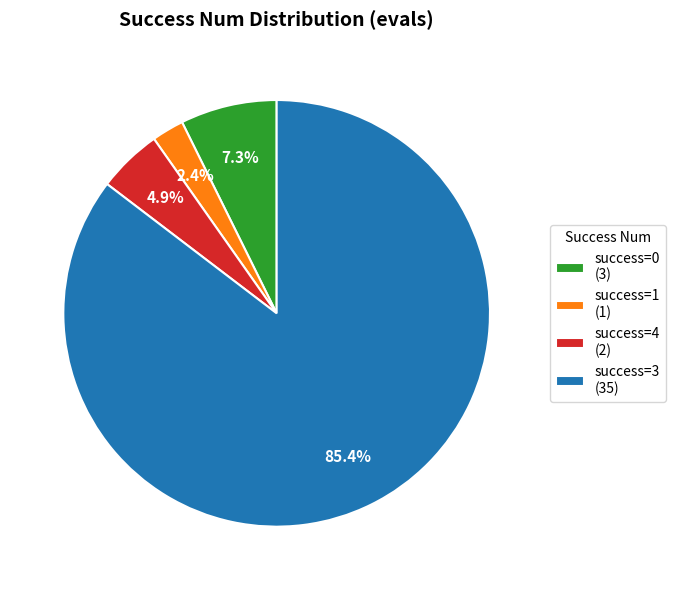

Between success=1 (1) and success=3 (35), which is larger?

success=3 (35)